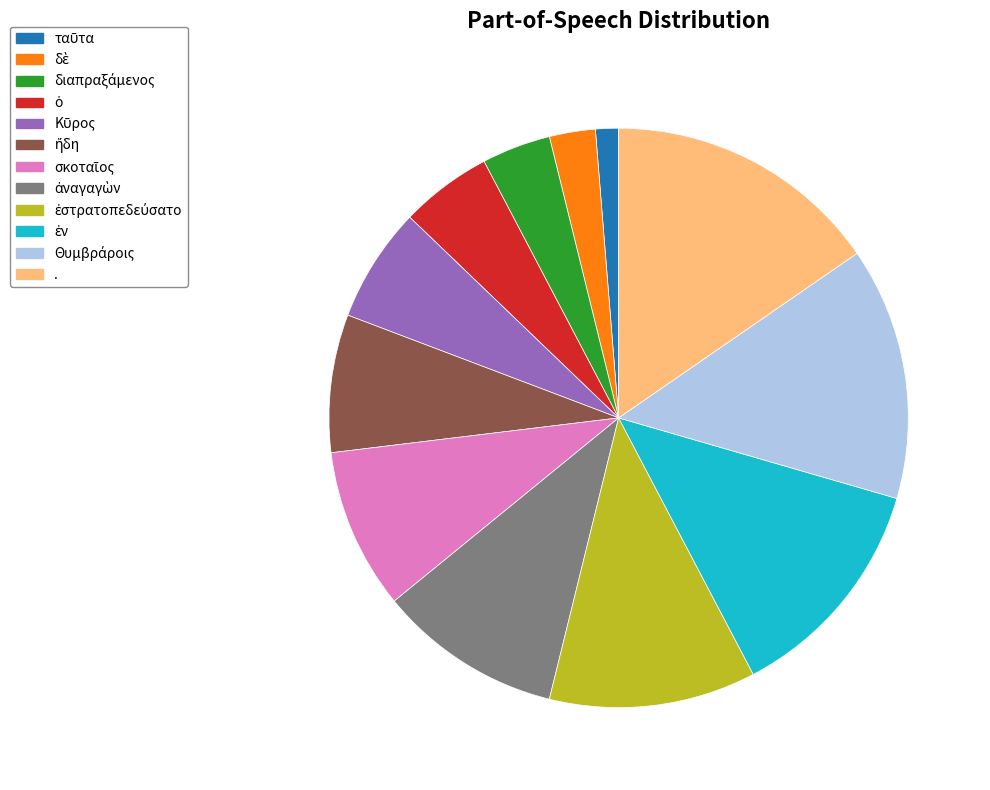

Is there any slice that represents more than half of the pie?

No